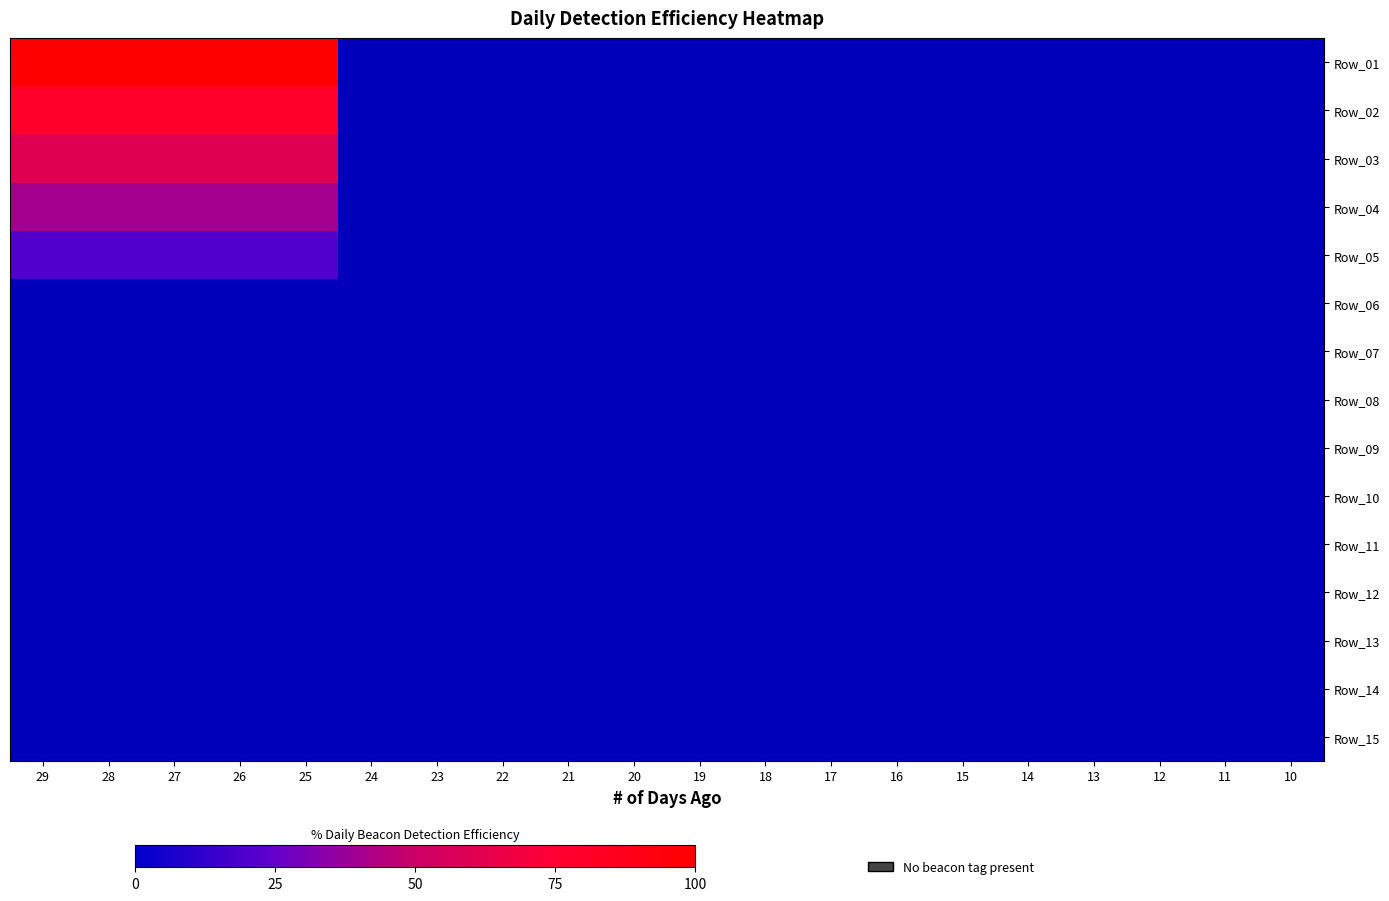

The value of Row_02 at 20 is 0.7. True or false?

False